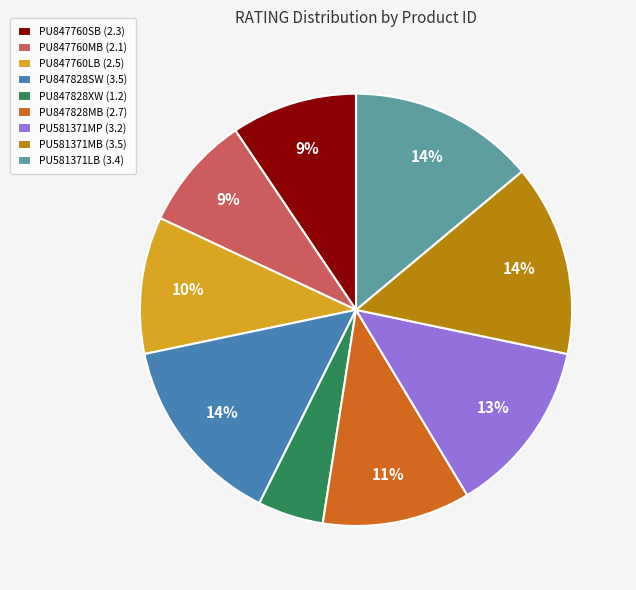

What percentage is the PU847760LB (2.5) slice, to the nearest percent?

10%